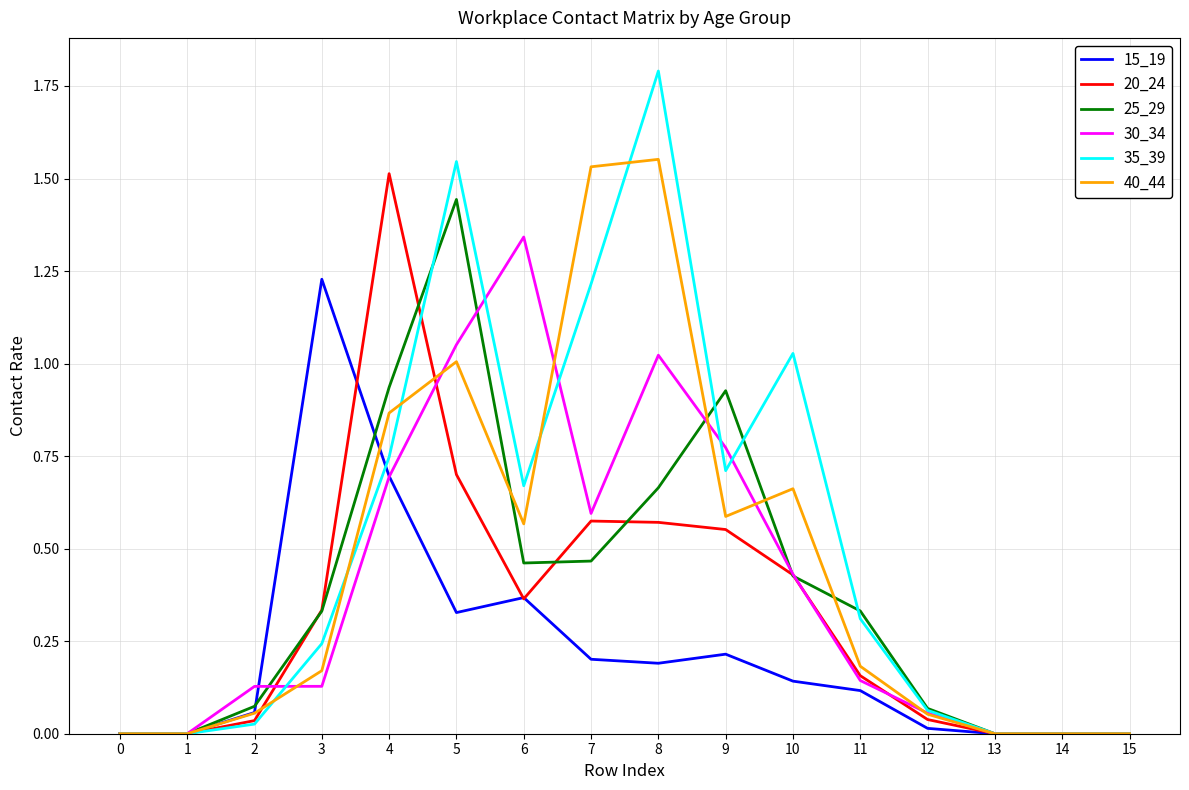

Which series changed the most between 3 and 6?

30_34